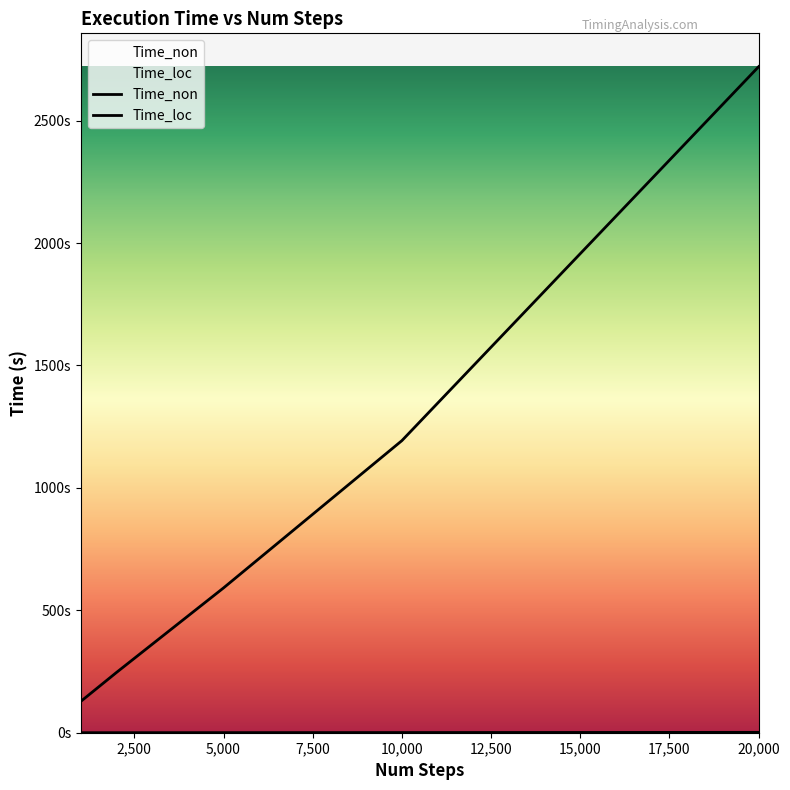

How many lines are shown in the chart?

2